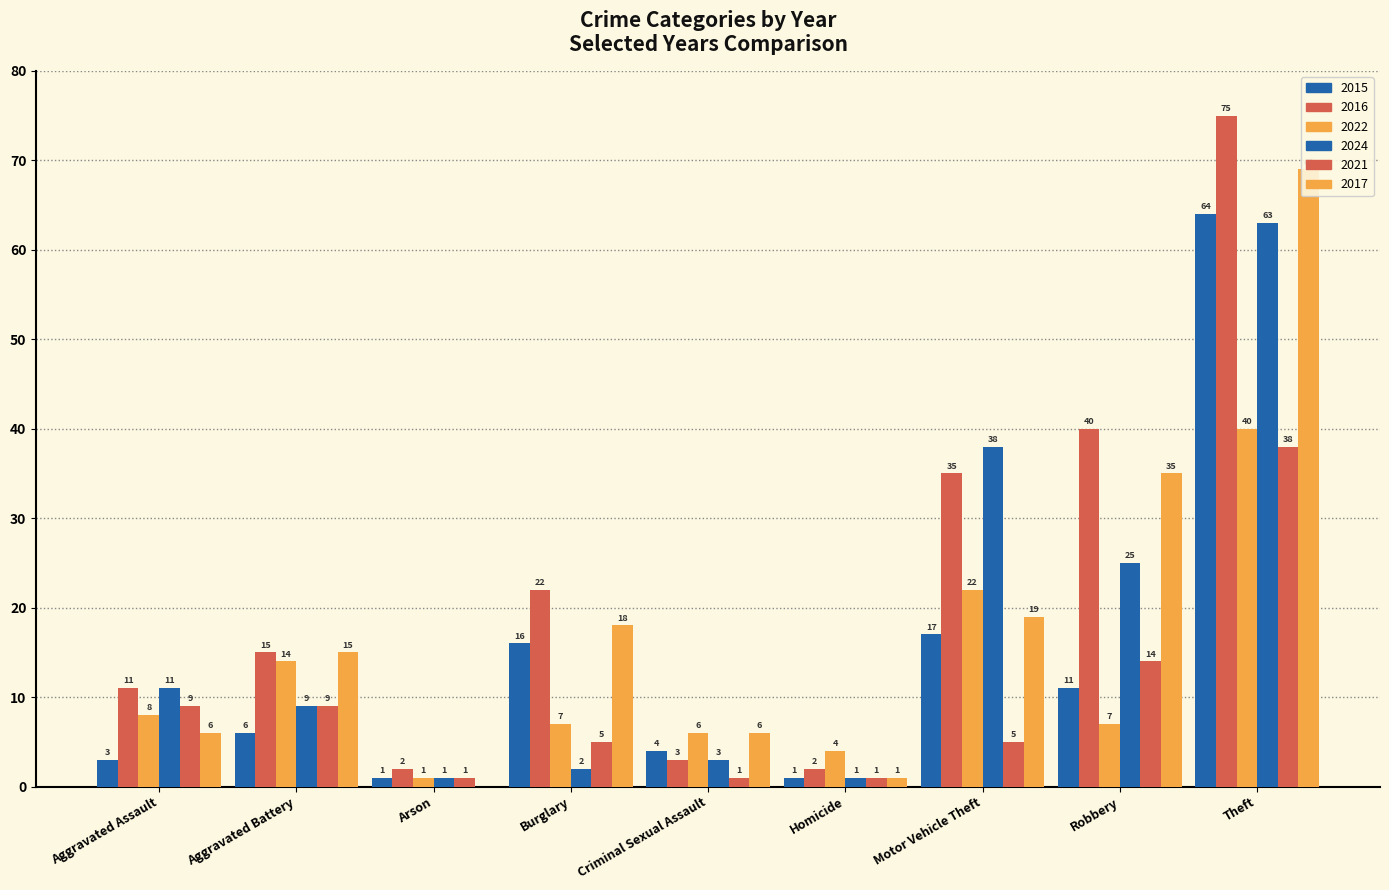

What are all the series names shown in the legend?

2015, 2016, 2022, 2024, 2021, 2017